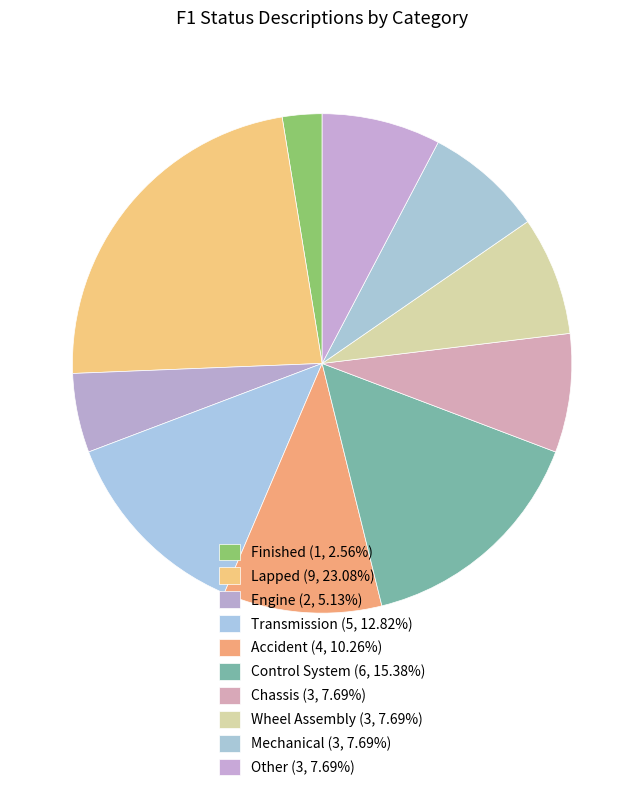

What is the largest slice in the pie chart?

Lapped